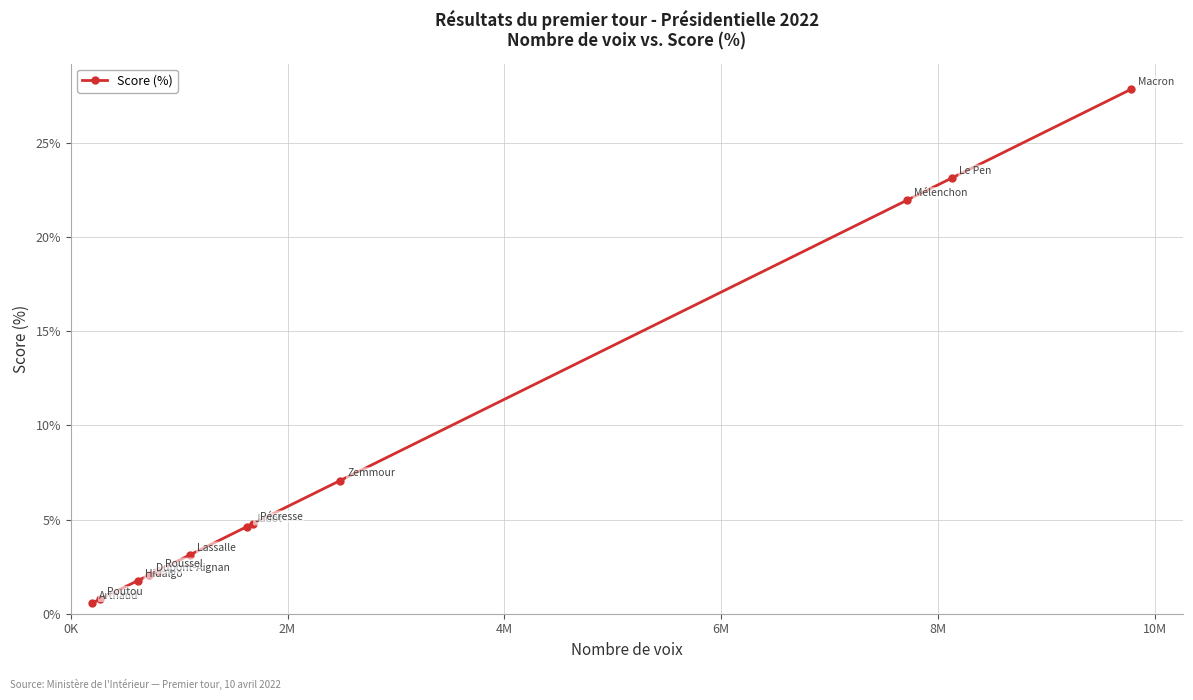

What is the smallest value displayed?

0.6